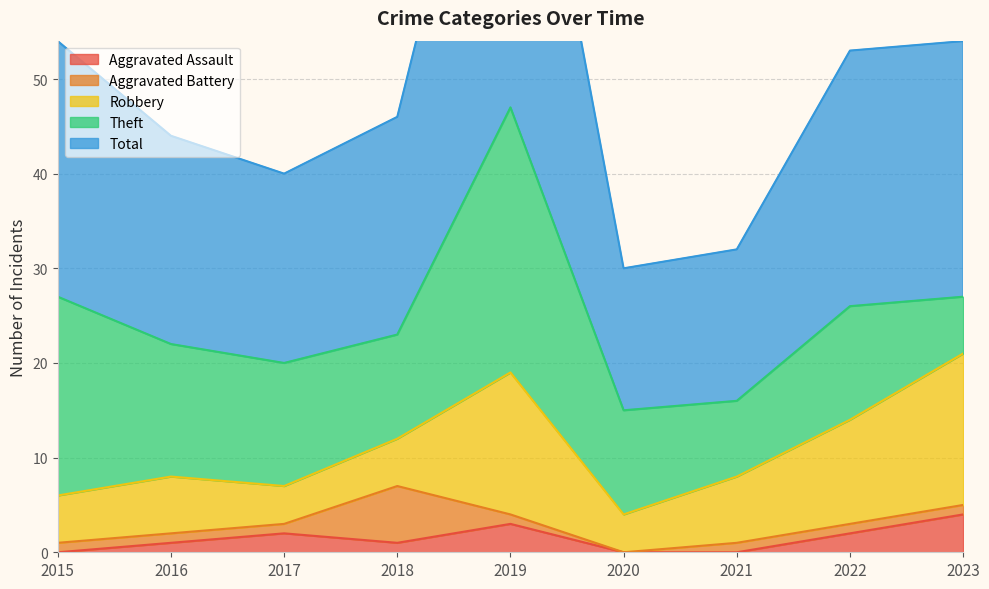

What are all the series names shown in the legend?

Aggravated Assault, Aggravated Battery, Robbery, Theft, Total